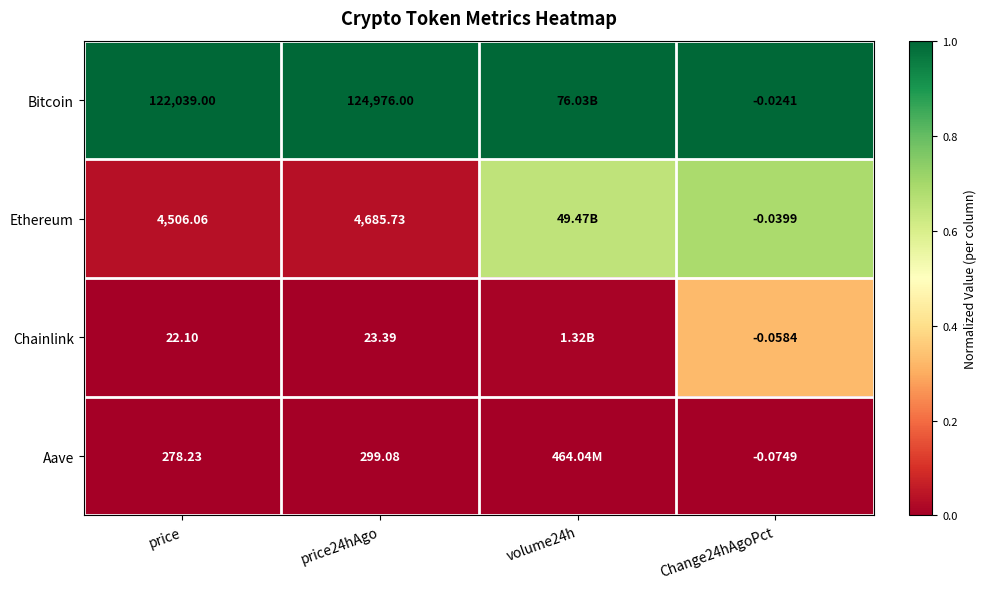

Is the value of Chainlink at Change24hAgoPct greater than the value of Aave at price24hAgo?

No